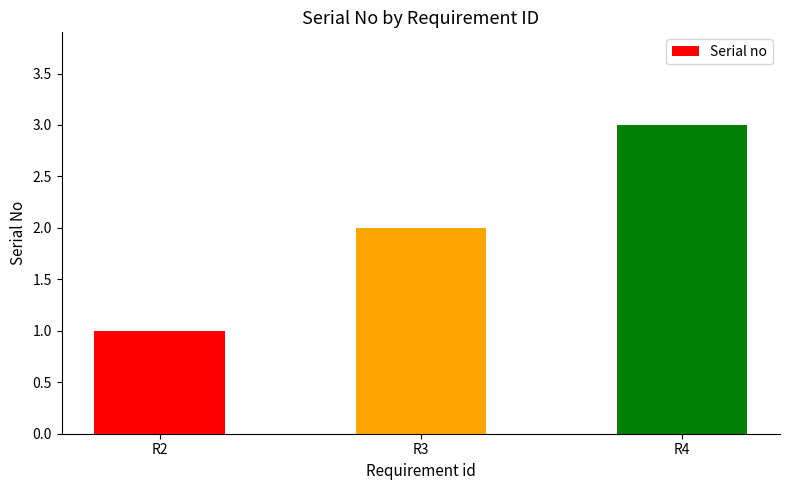

What is the smallest value displayed?

1